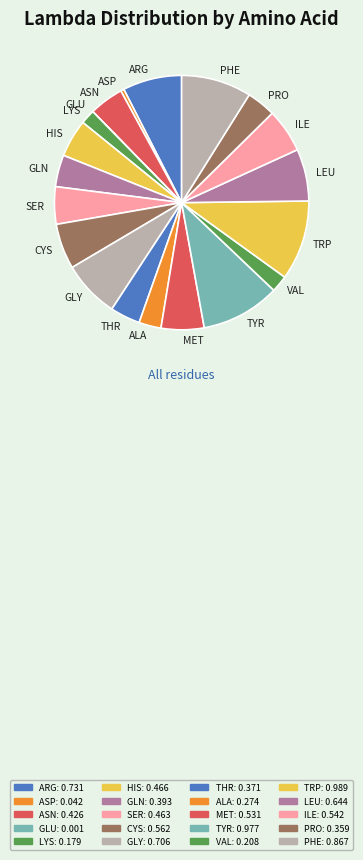

Does PHE account for over 50% of the chart?

No